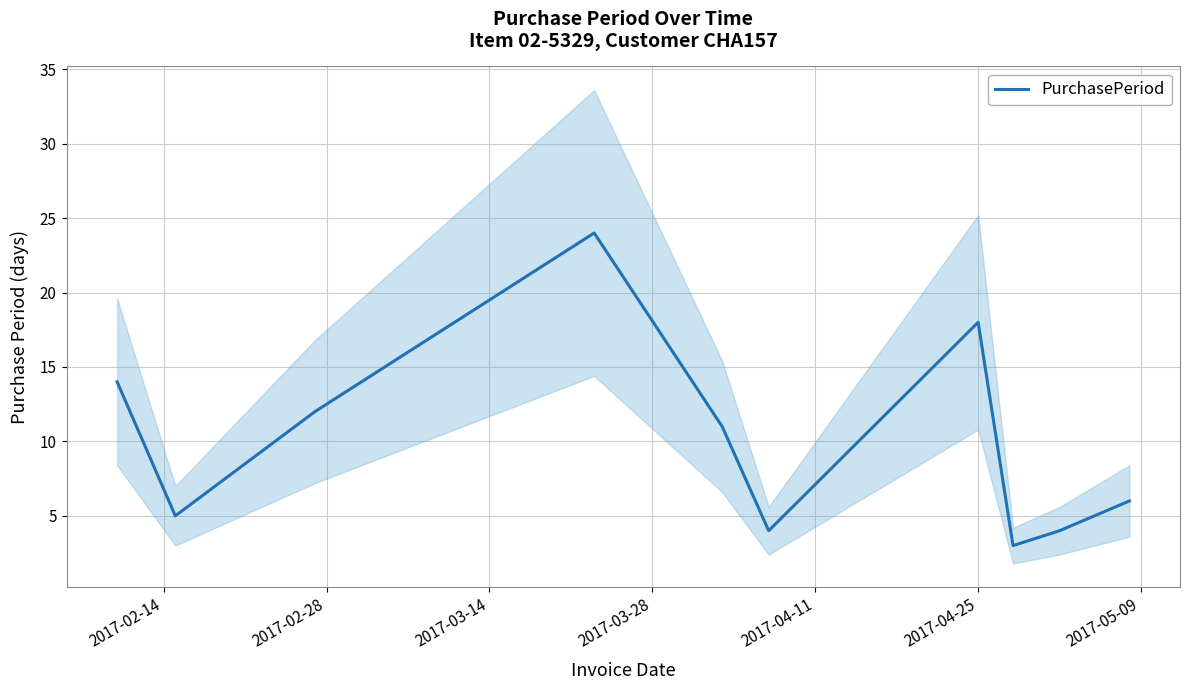

What is the difference between the second highest and minimum values?

15